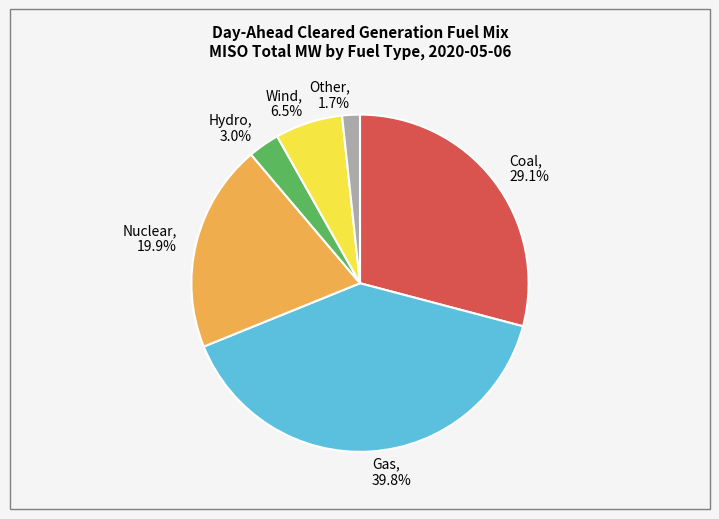

Is there a majority slice in this chart?

No